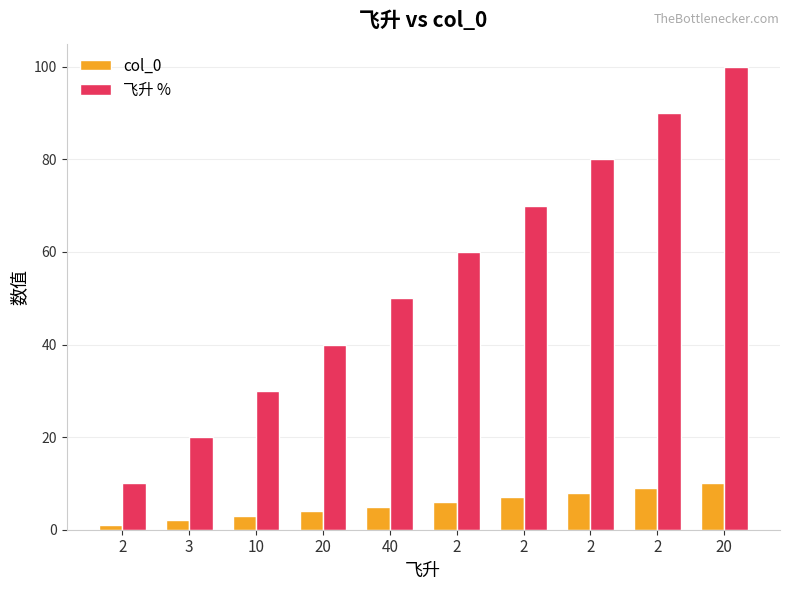

At how many categories does at least one series exceed 89?

2